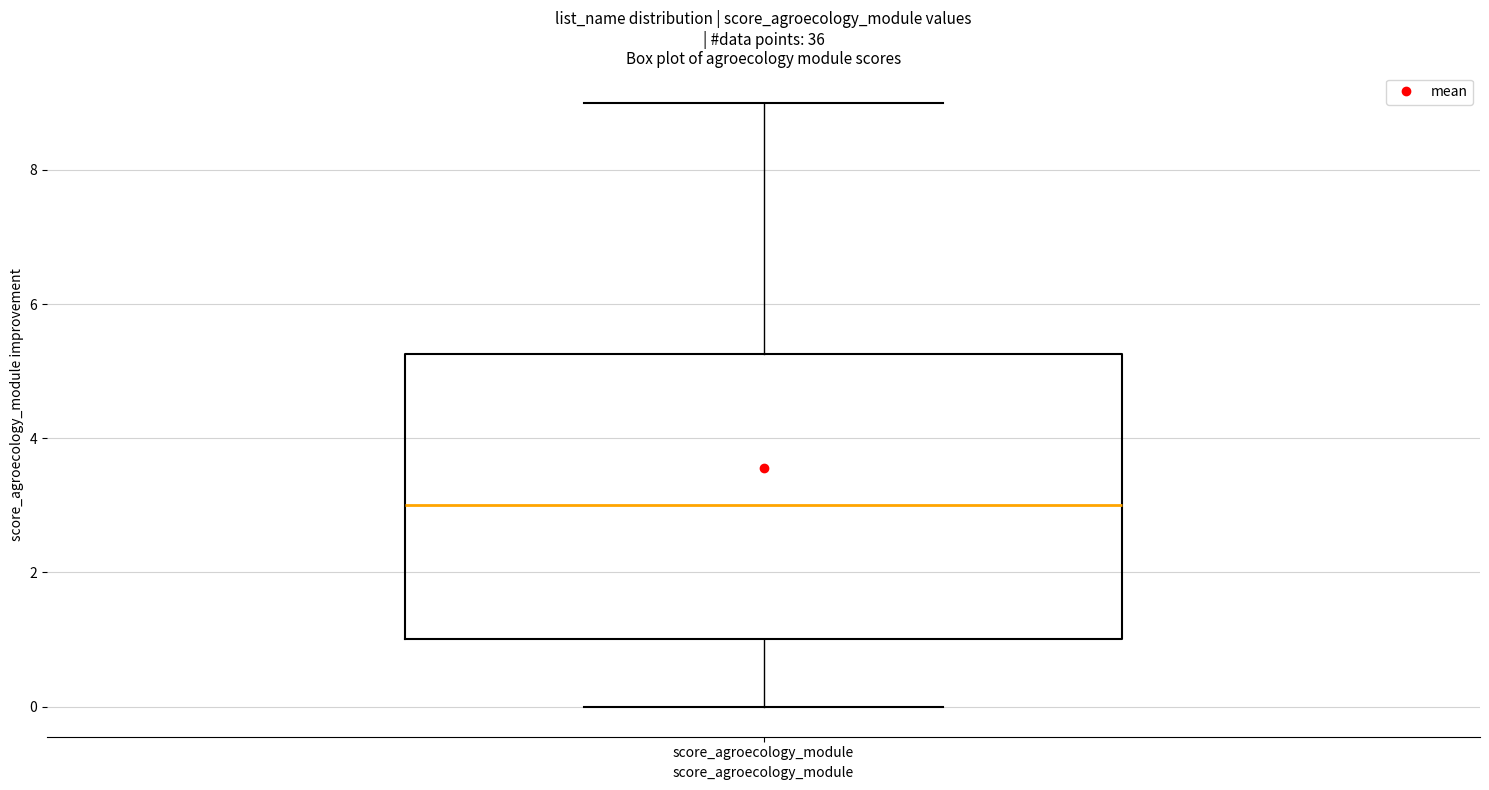

Transcribe this box plot: give where the median line is, the range the box spans, and where the two whiskers end, as read against the y-axis. The values are not printed on the chart, so give them approximately, as read against the axis.

median 3.0, box 1.0 to 5.2, whiskers 0.0 to 9.0